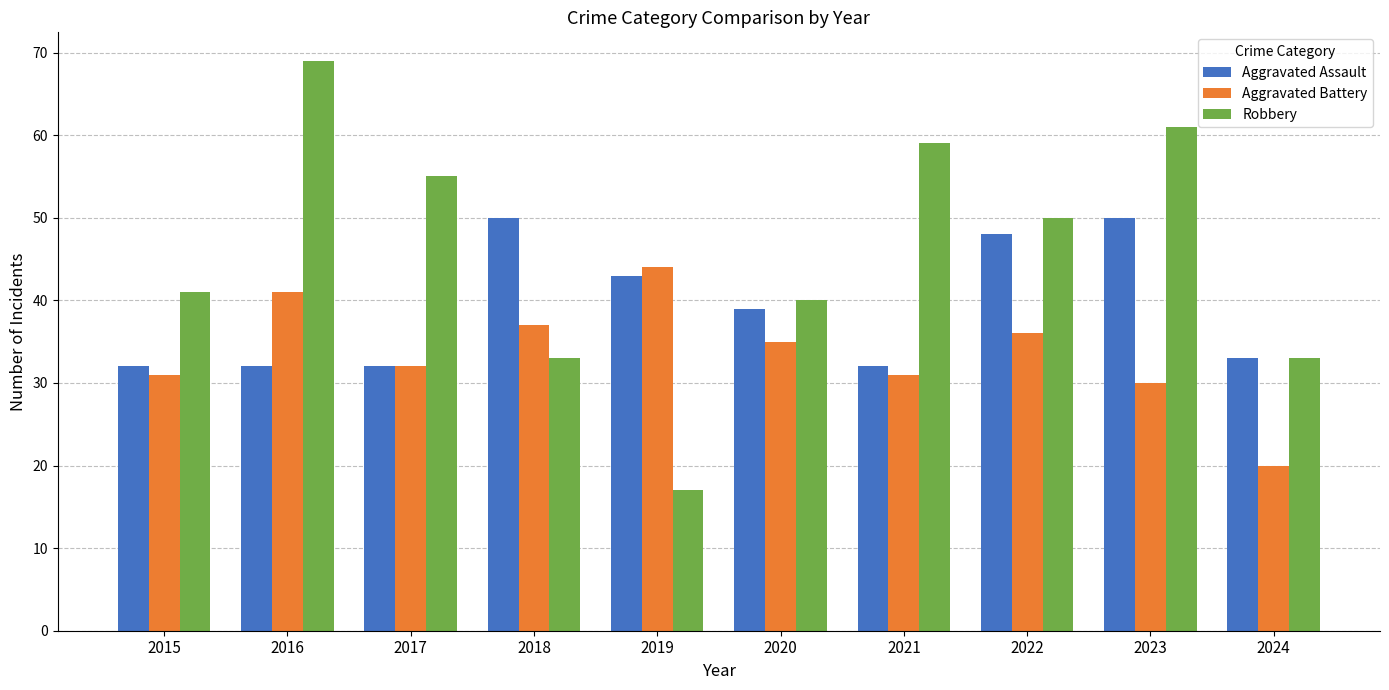

Reading right to left, transcribe all the data shown in this chart.

Aggravated Assault: 33	50	48	32	39	43	50	32	32	32
Aggravated Battery: 20	30	36	31	35	44	37	32	41	31
Robbery: 33	61	50	59	40	17	33	55	69	41